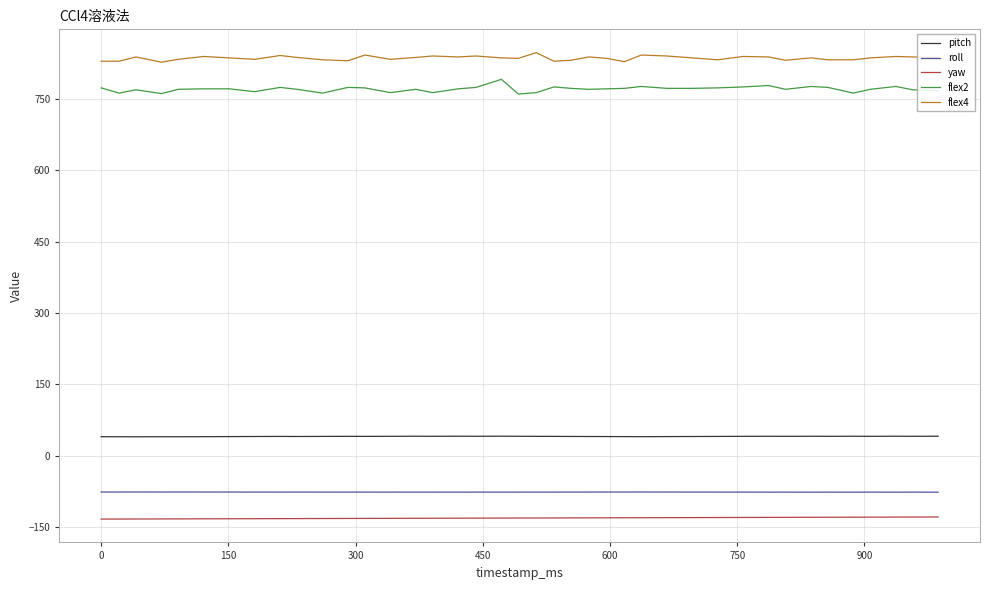

Rank the series by their maximum value, from highest to lowest.

flex4, flex2, pitch, roll, yaw